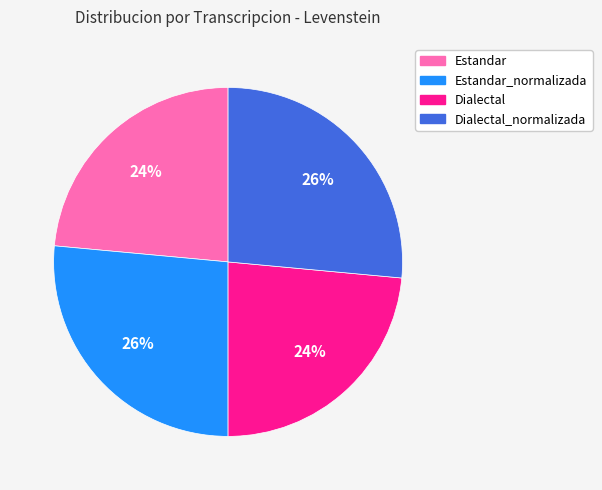

Is the sum of Dialectal_normalizada and Estandar_normalizada greater than half?

Yes